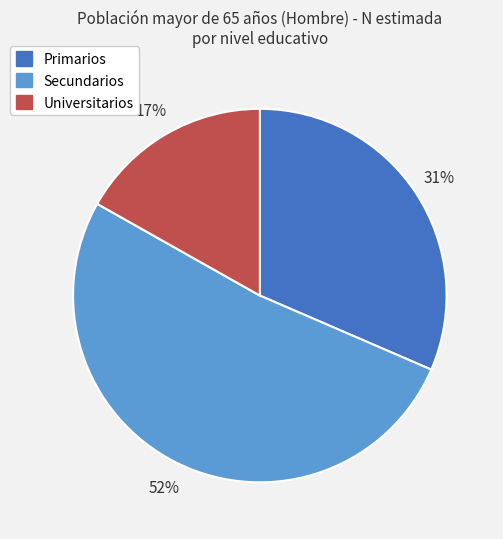

Is there any slice that represents more than half of the pie?

Yes